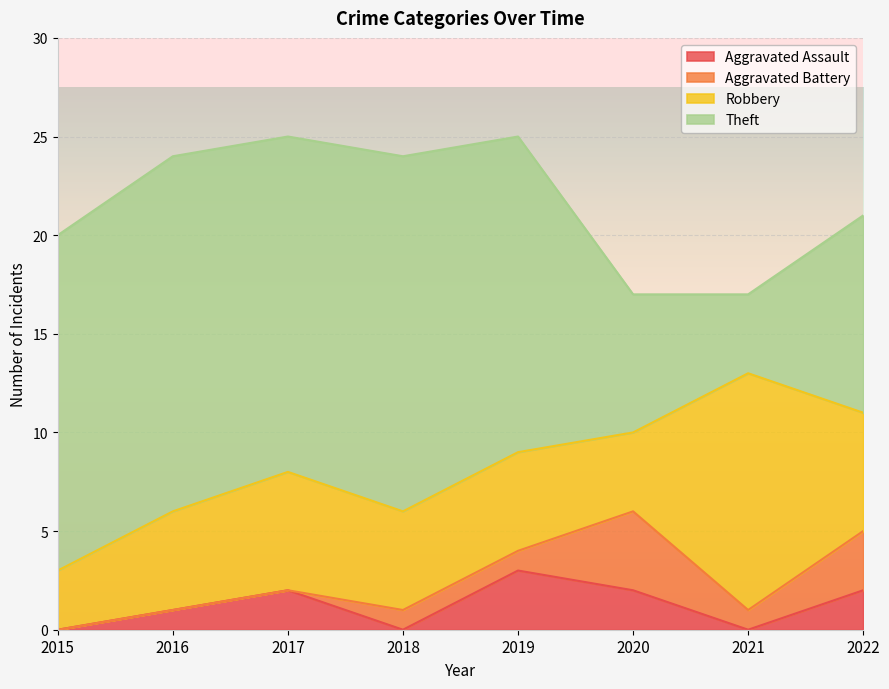

Does the chart display data point markers on the line(s)?

No